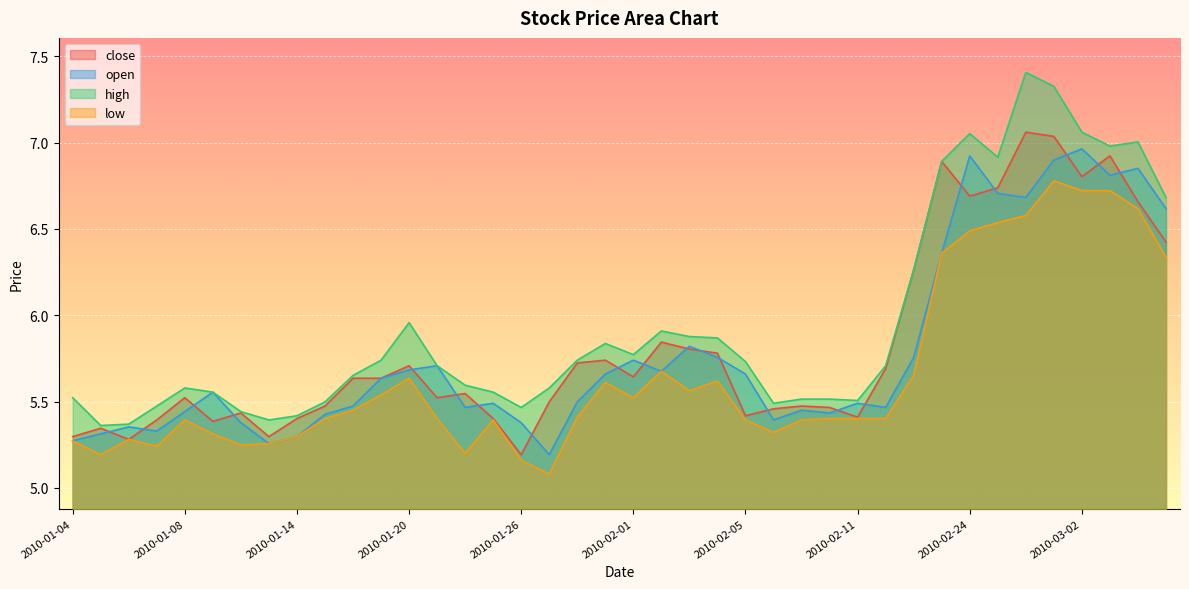

The open series shows 7.6 at 2010-02-10. True or false?

False